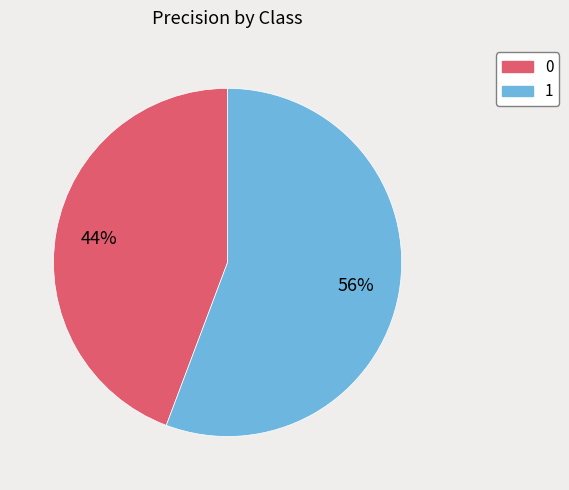

The 0 slice represents 44% of the pie. True or false?

True